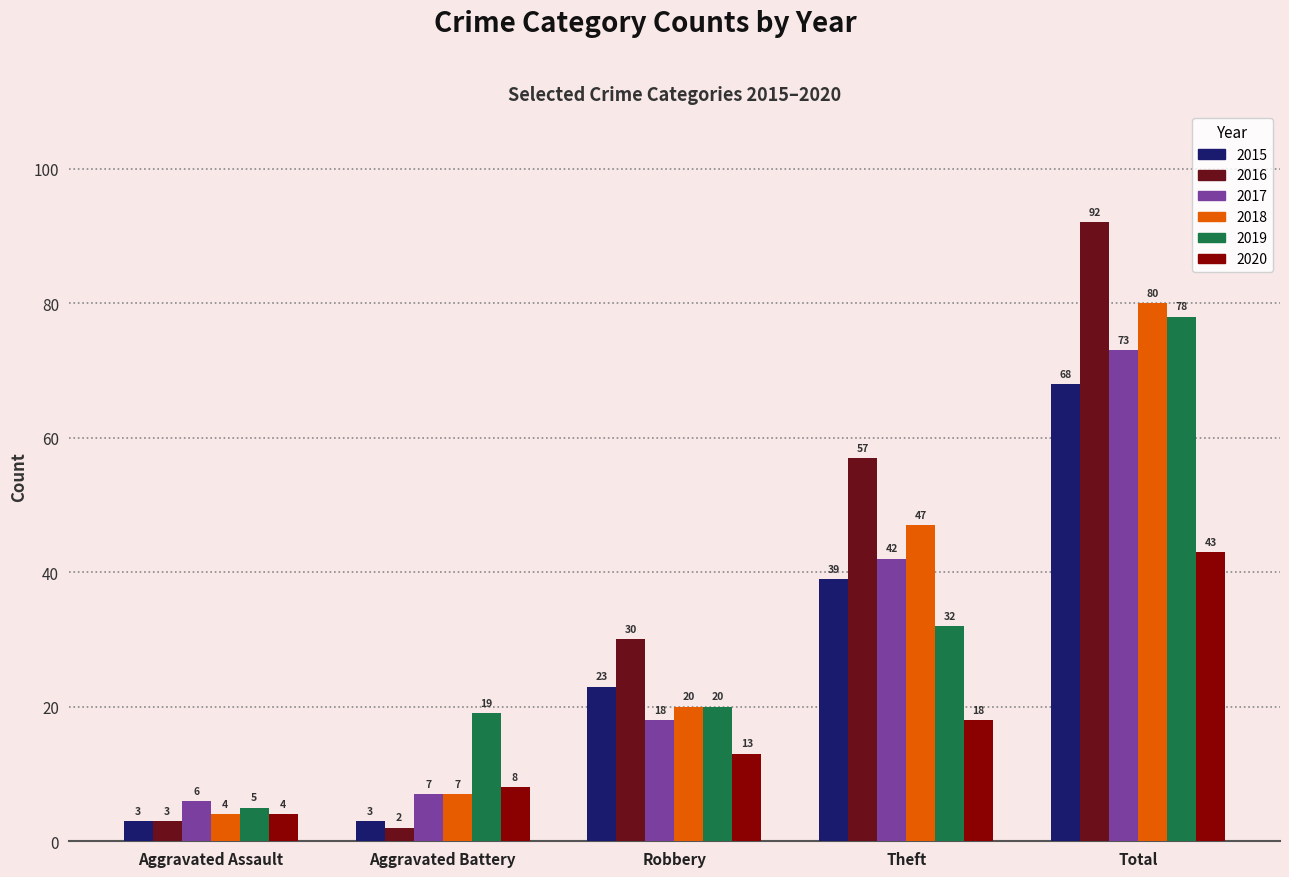

What position from the left is Aggravated Assault?

1